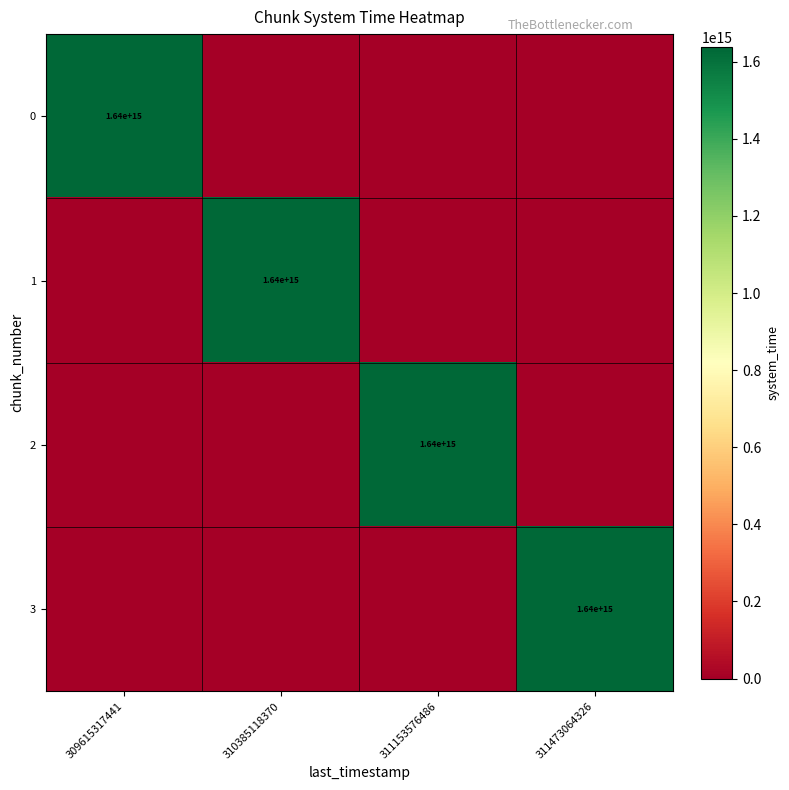

True or false: 1 has a value of 1640000000000000 at 310385118370.

True